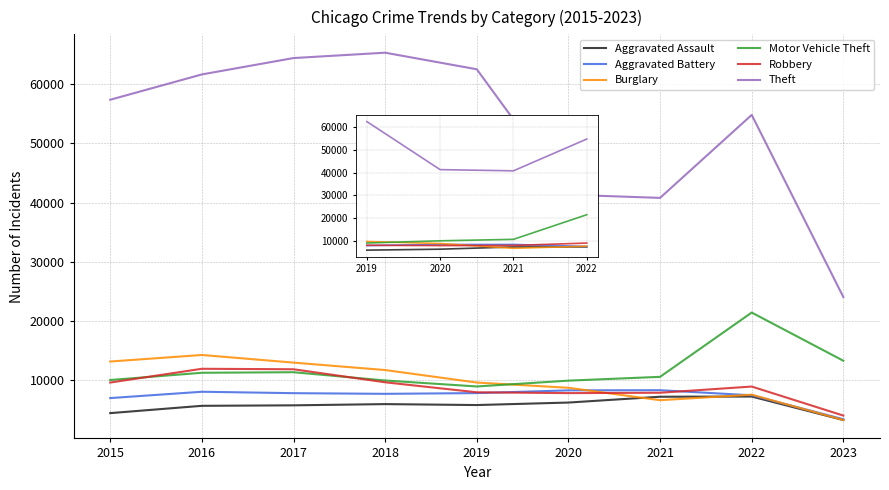

The value of Aggravated Assault at 2020 is 6263. True or false?

True